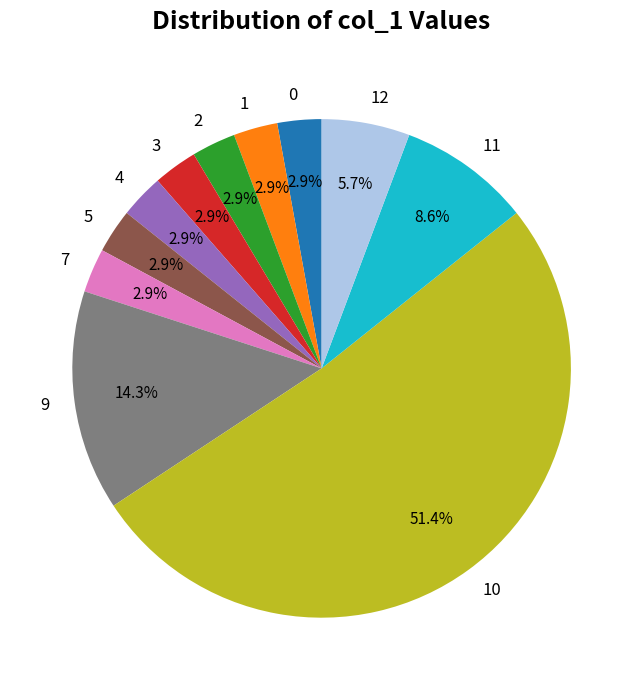

Which category has the biggest portion of the pie?

10